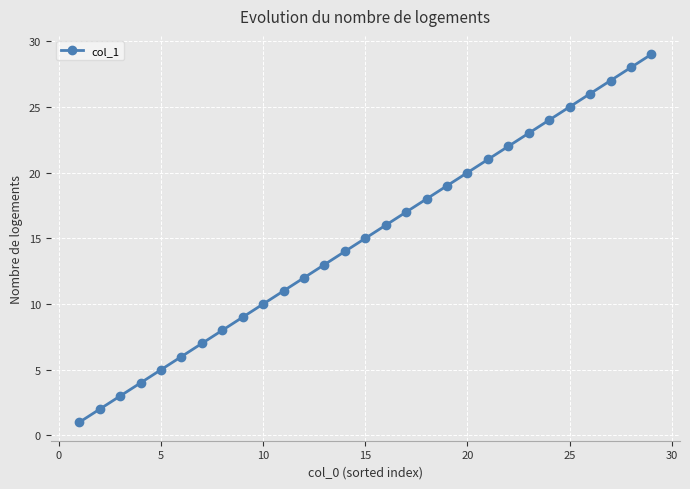

True or false: there are more than 2 points higher than both neighbors.

False